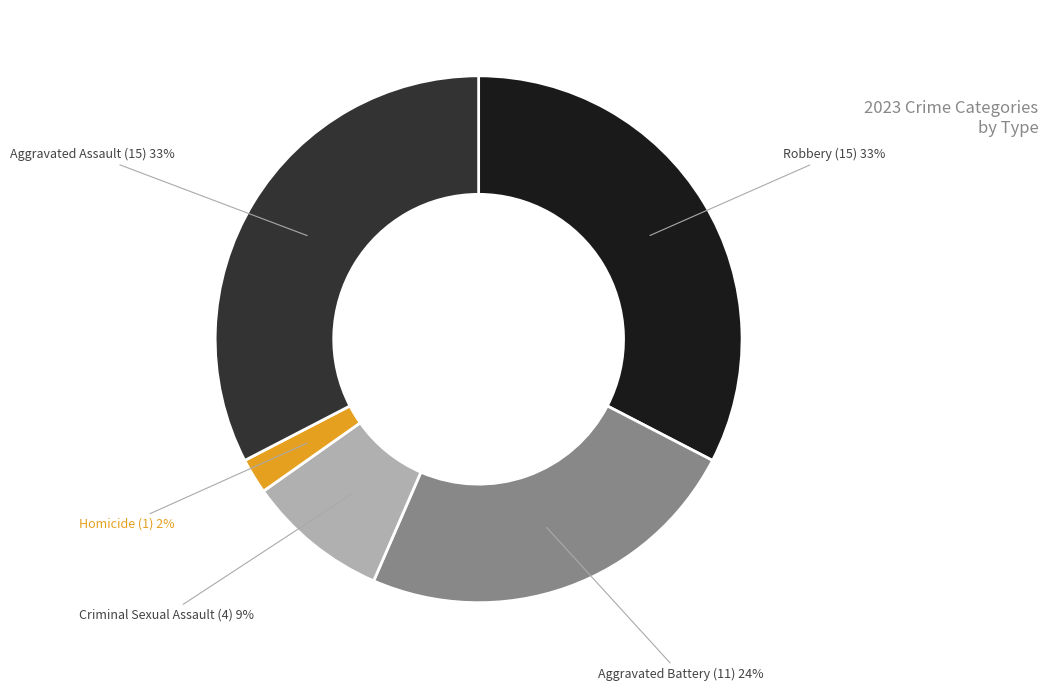

To the nearest percent, what portion does Homicide represent?

2%